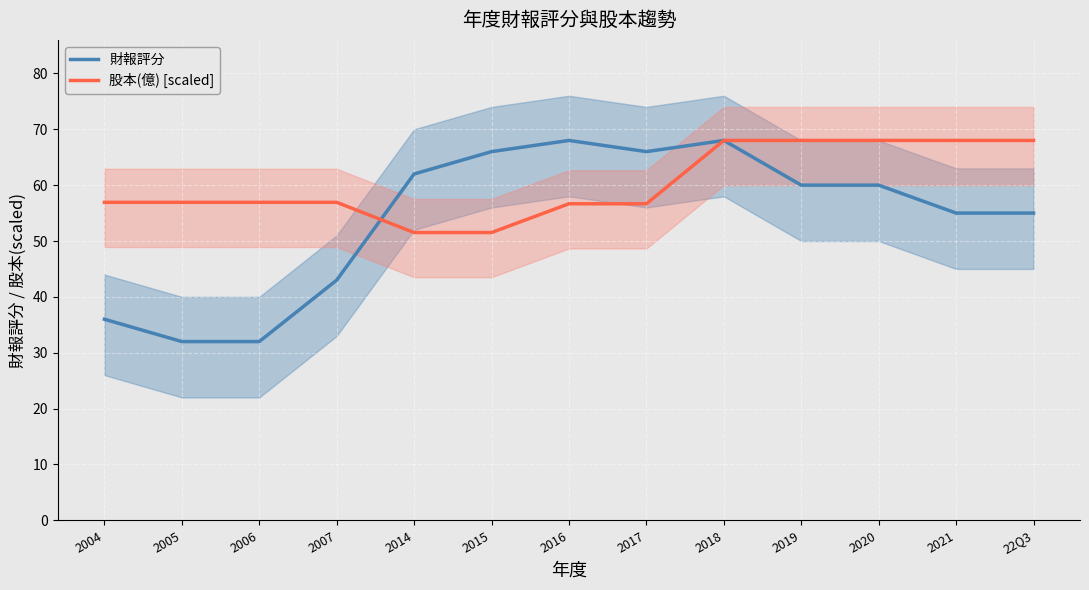

Does the chart display data point markers on the line(s)?

No